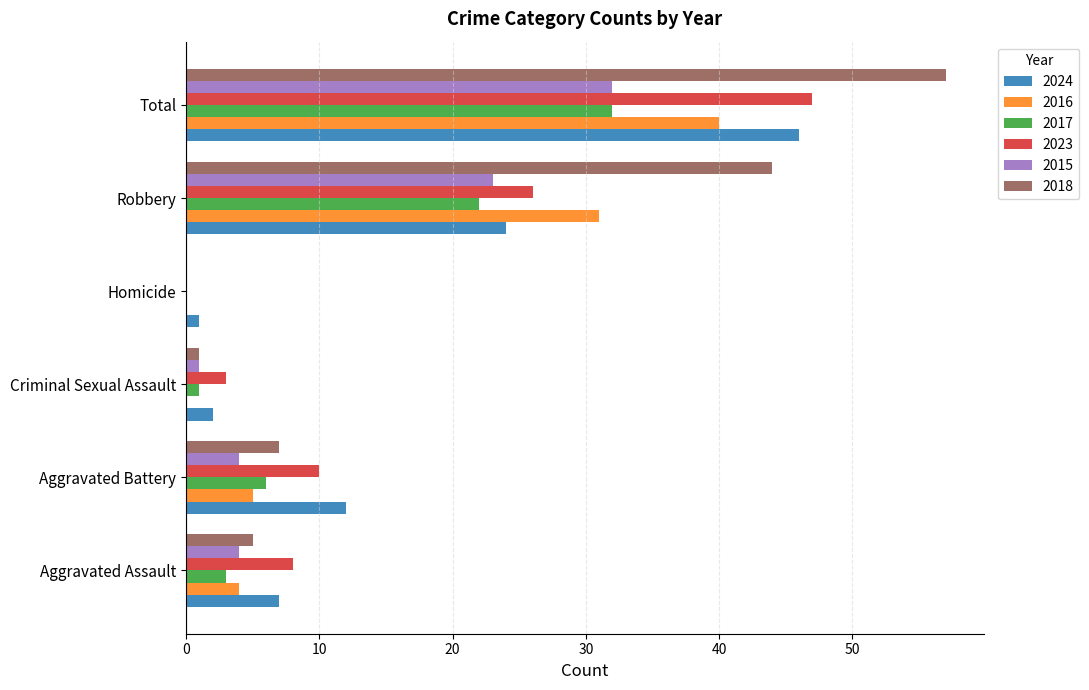

What is the total value across all series at Criminal Sexual Assault?

8